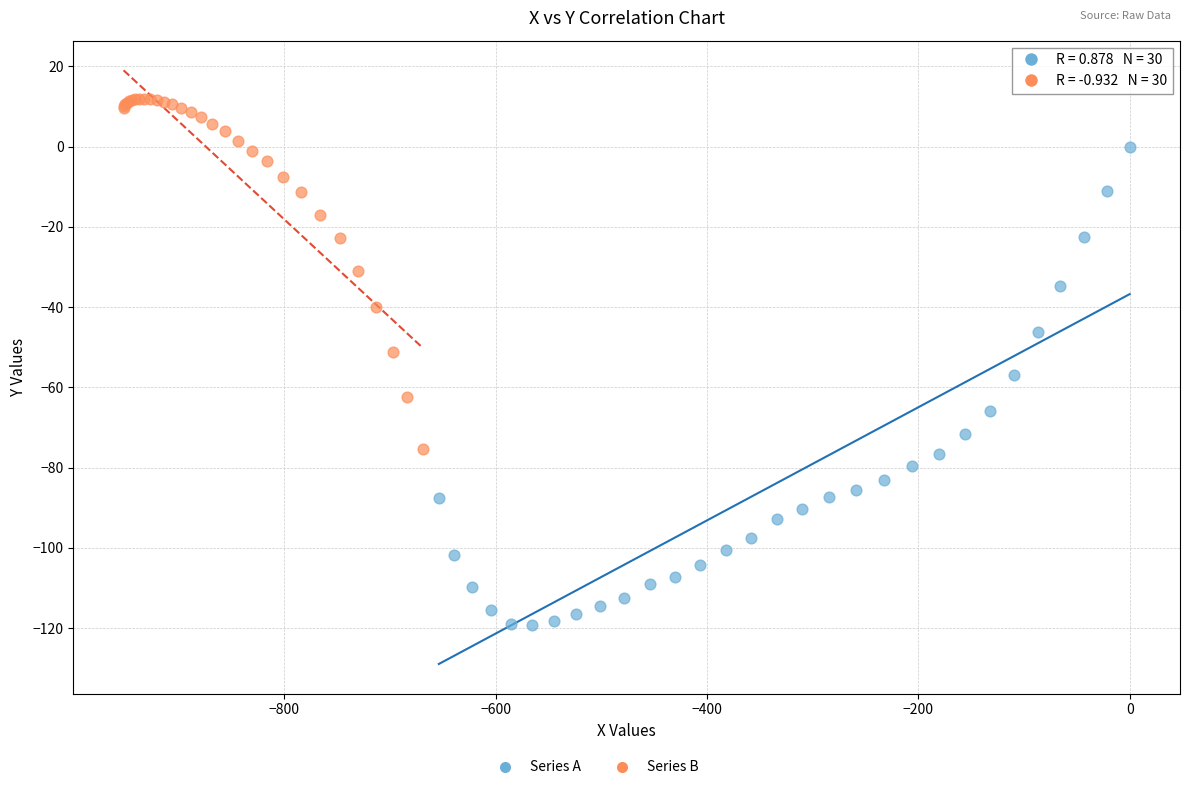

Which series has the widest spread of Y values?

Series A